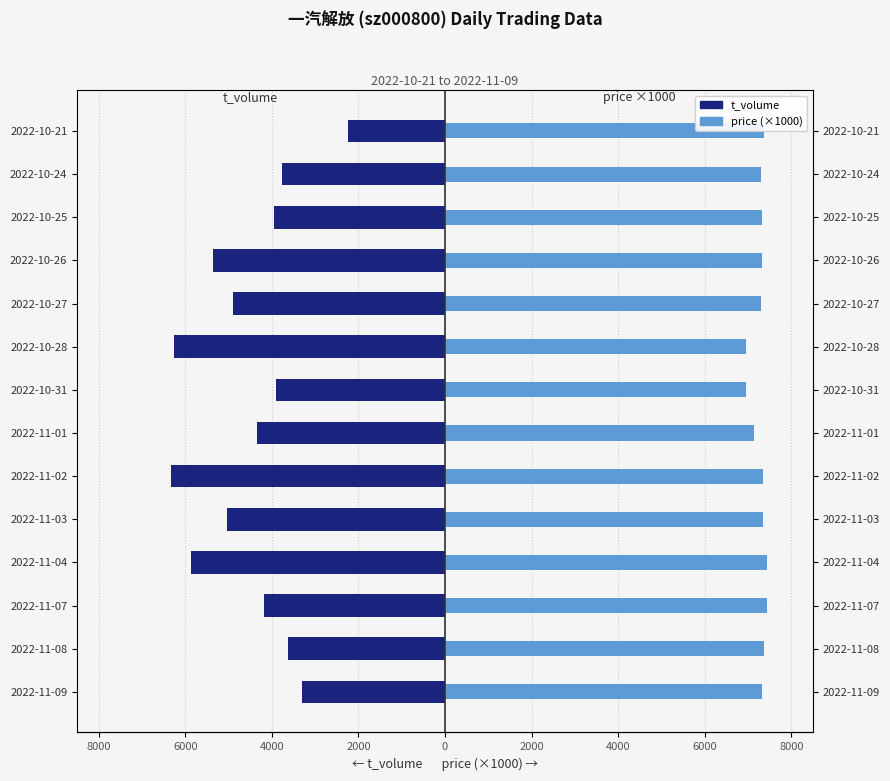

Reading right to left, extract all data points from this chart.

t_volume: -2252	-3761	-3945	-5356	-4894	-6252	-3909	-4351	-6324	-5026	-5872	-4183	-3636	-3309
price (×1000): 7360	7290	7320	7330	7310	6960	6960	7150	7340	7350	7430	7440	7360	7320